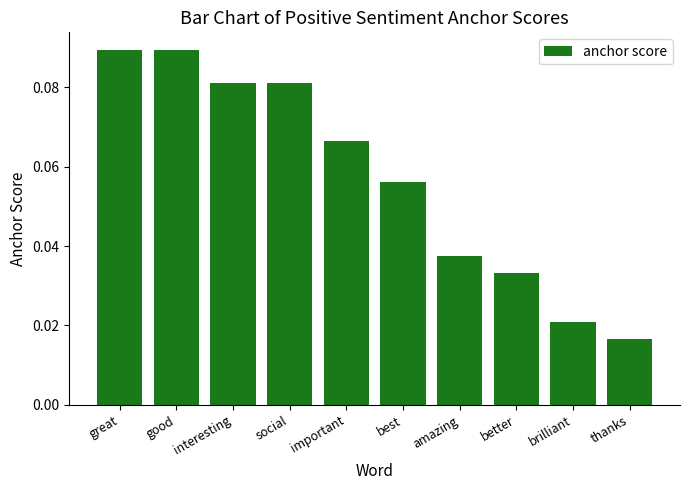

True or false: the data shows 0.2 at good.

False